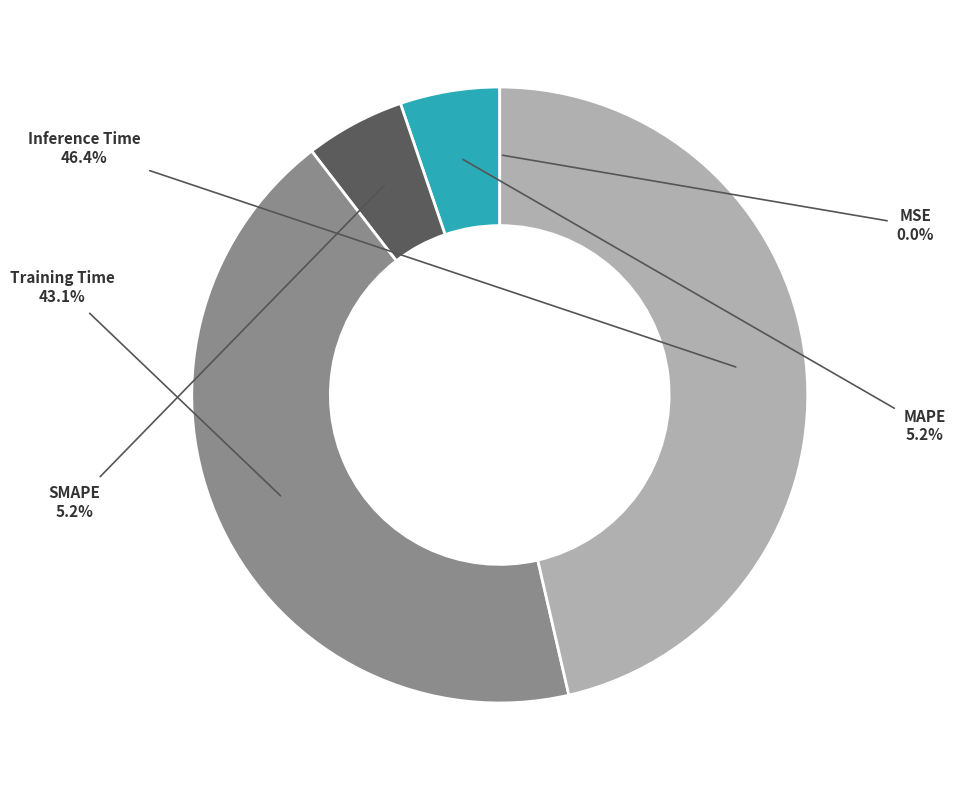

Is there any slice that represents more than half of the pie?

No